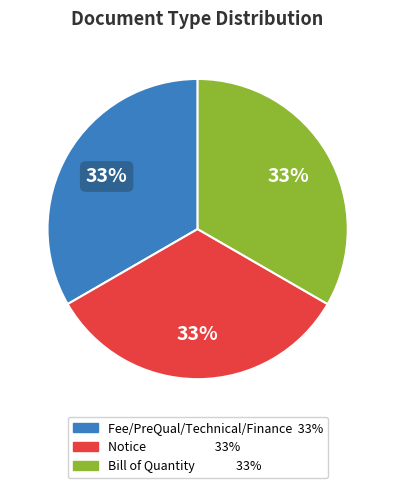

Is there any slice that represents more than half of the pie?

No